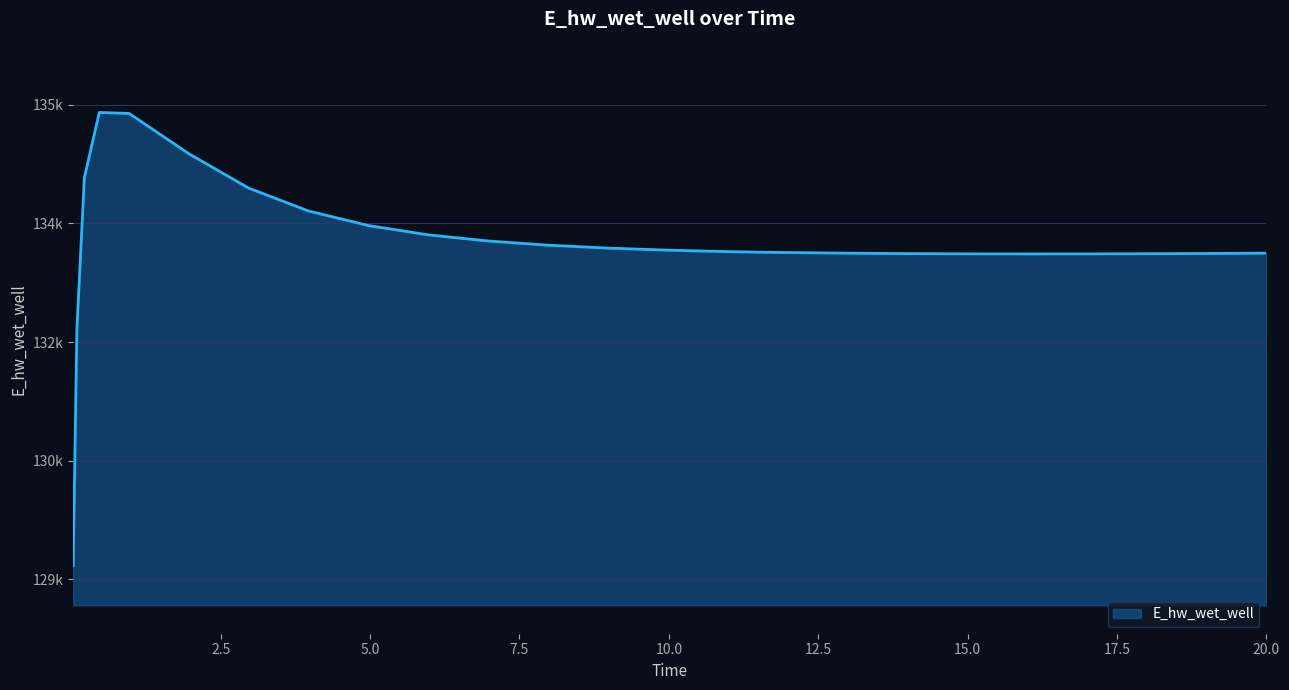

Does the chart have visible grid lines?

Yes